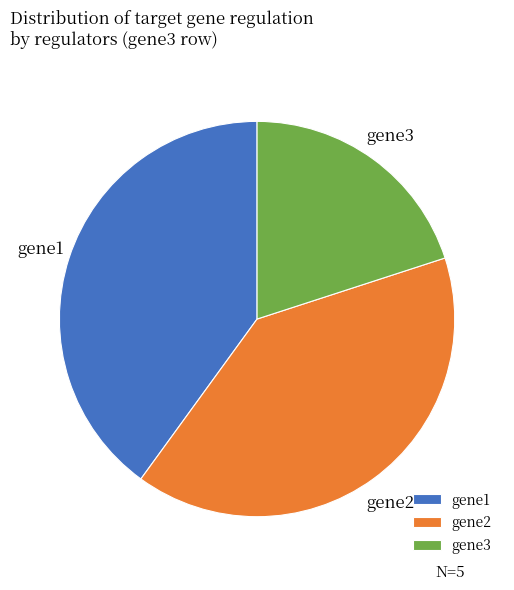

What is the smallest slice in the pie chart?

gene3